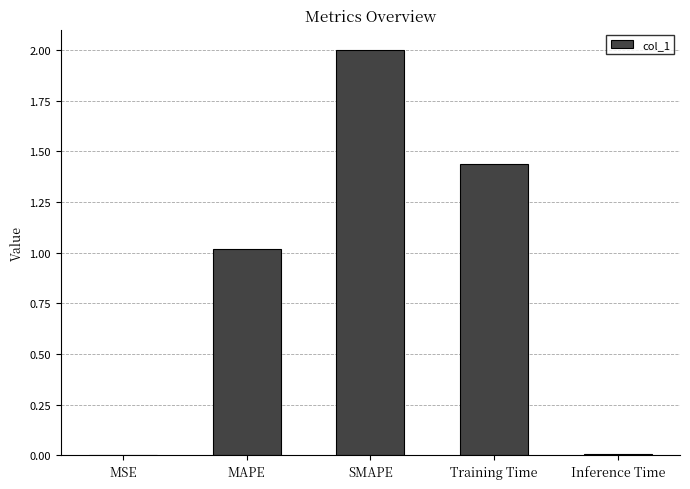

What is the sum of the values at SMAPE and MAPE?

3.0